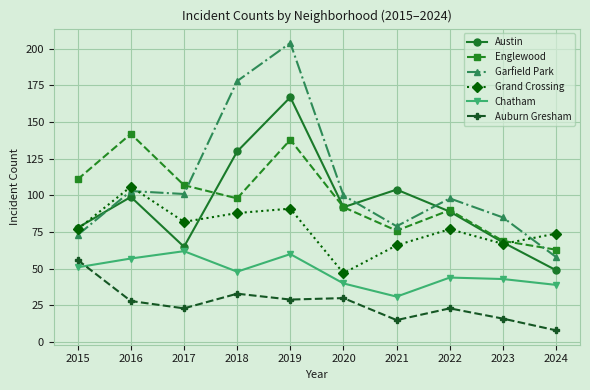

What are all the series names shown in the legend?

Austin, Englewood, Garfield Park, Grand Crossing, Chatham, Auburn Gresham